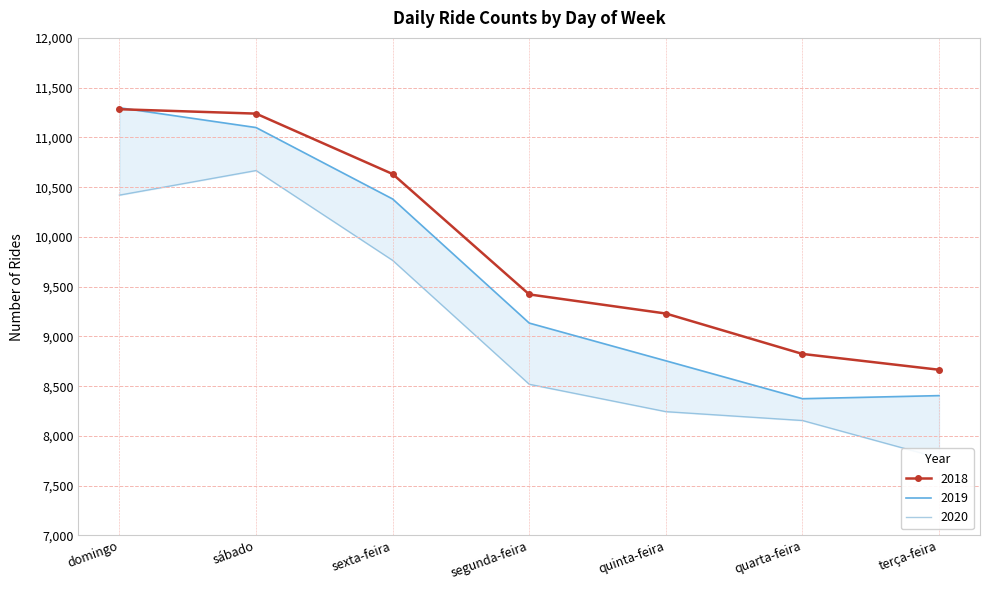

True or false: 2019 and 2018 cross at least once.

True